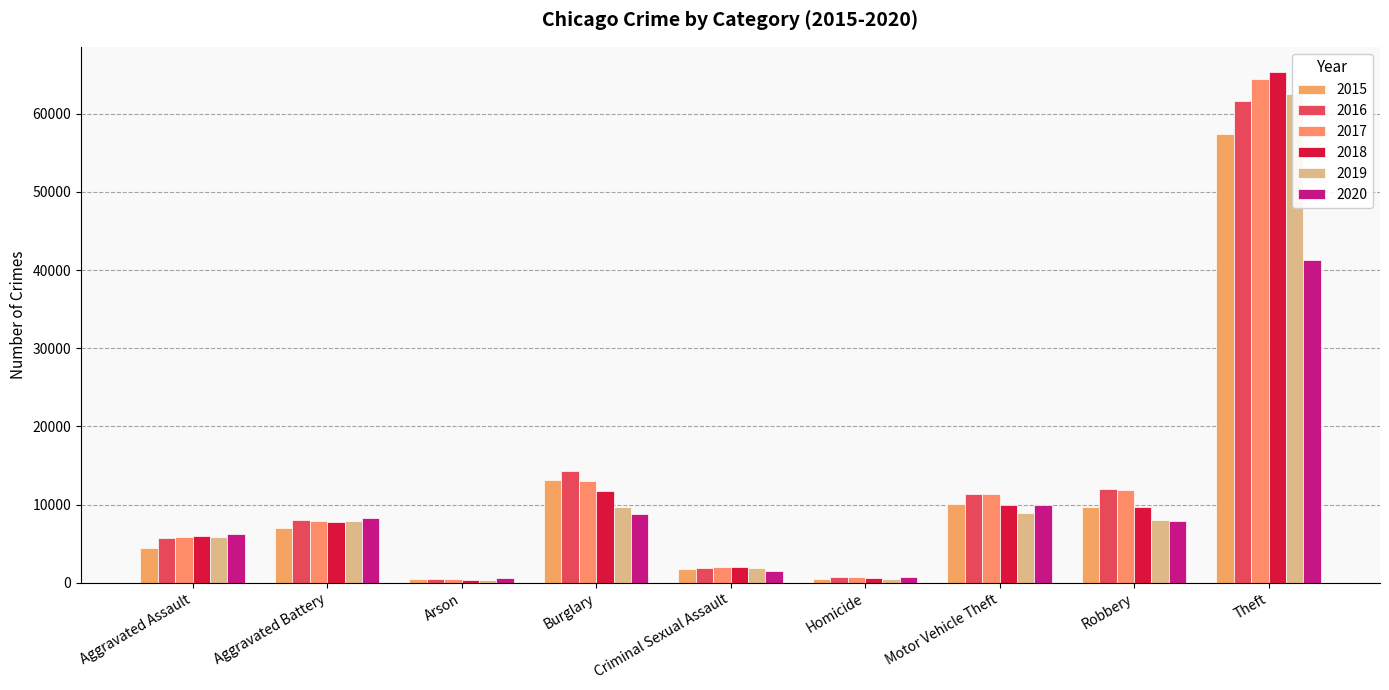

List the series in order of their peak value, highest first.

2018, 2017, 2019, 2016, 2015, 2020